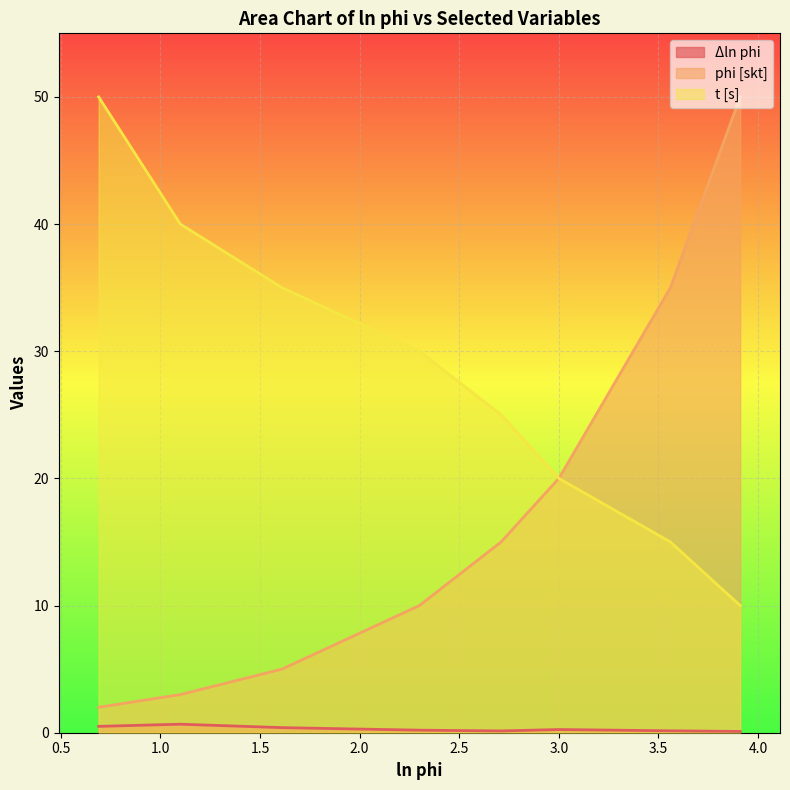

Between 3.0 and 0.69, which series saw the biggest shift?

t [s]